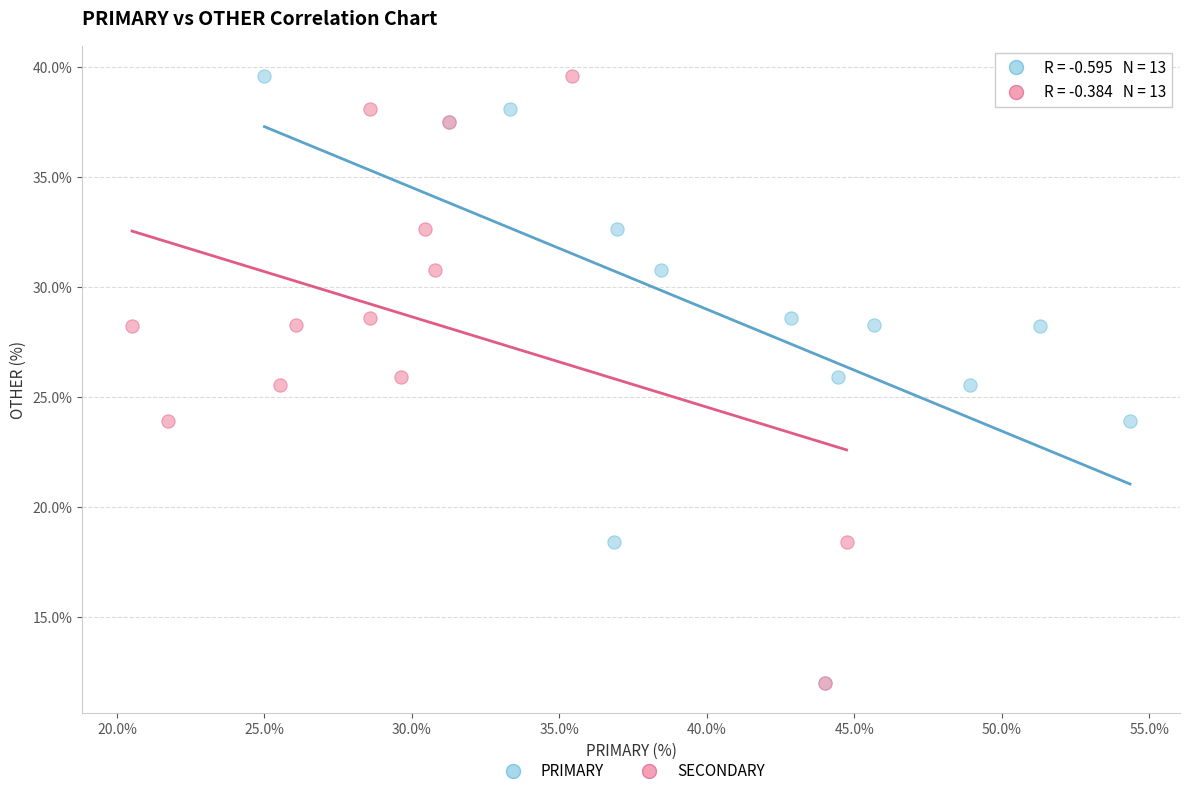

What are all the series names shown in the legend?

PRIMARY, SECONDARY